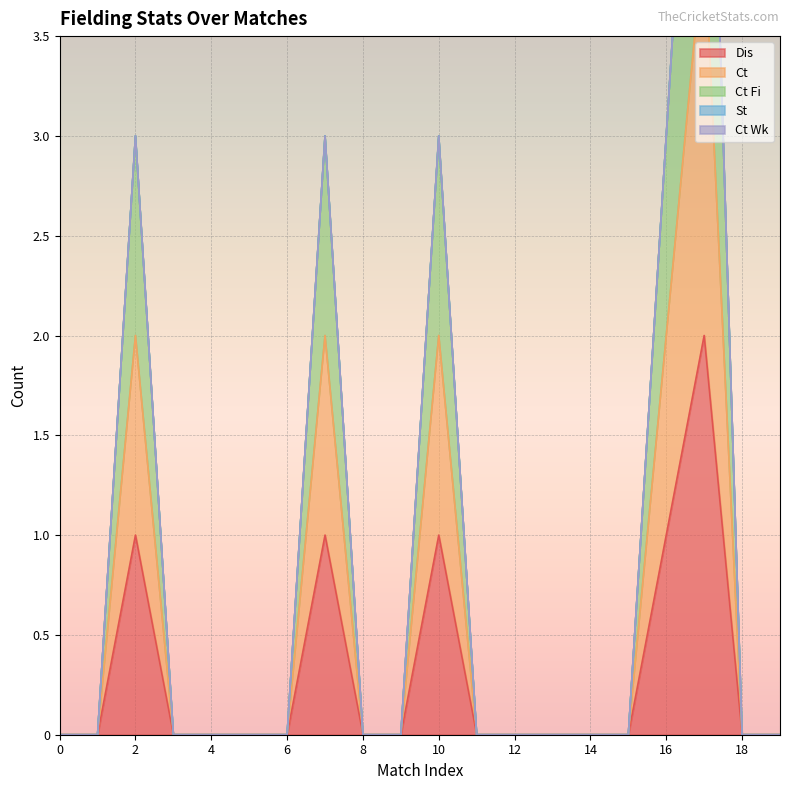

The Dis series shows 1 at 18. True or false?

False